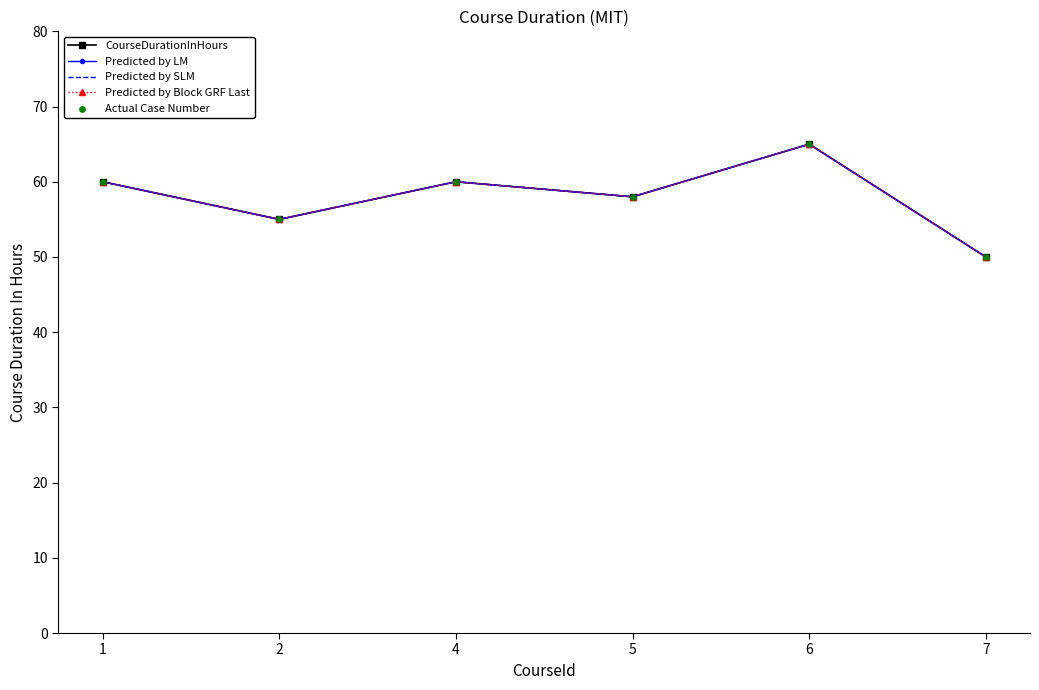

At how many categories does at least one series exceed 54?

5